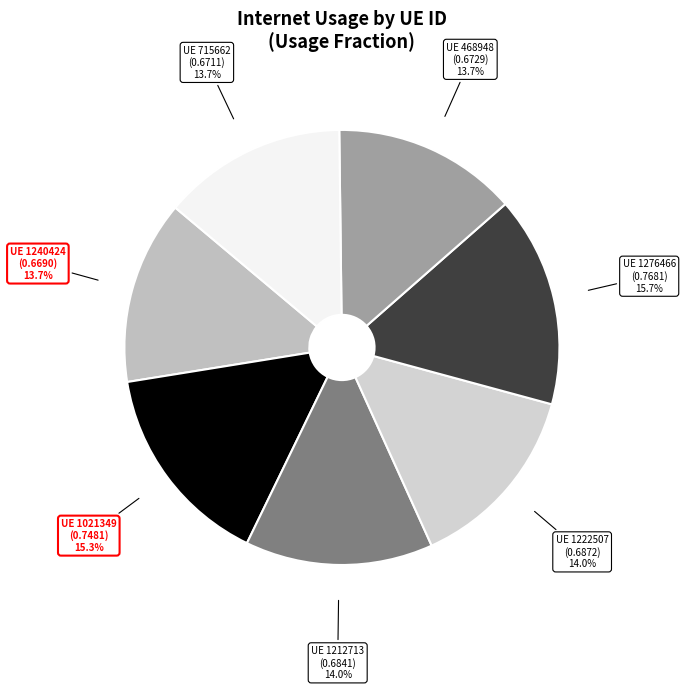

How many segments does this pie chart have?

7